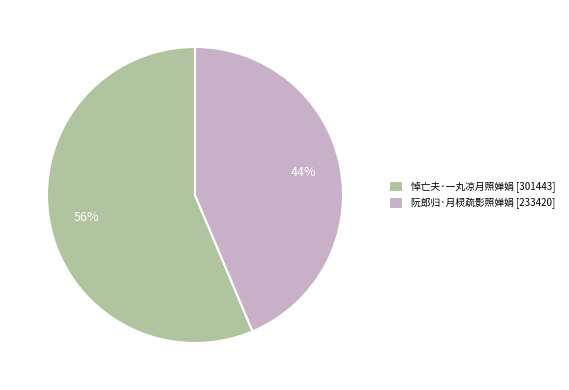

To the nearest percent, what is the combined percentage of 悼亡夫·一丸凉月照婵娟 [301443] and 阮郎归·月棂疏影照婵娟 [233420]?

100%